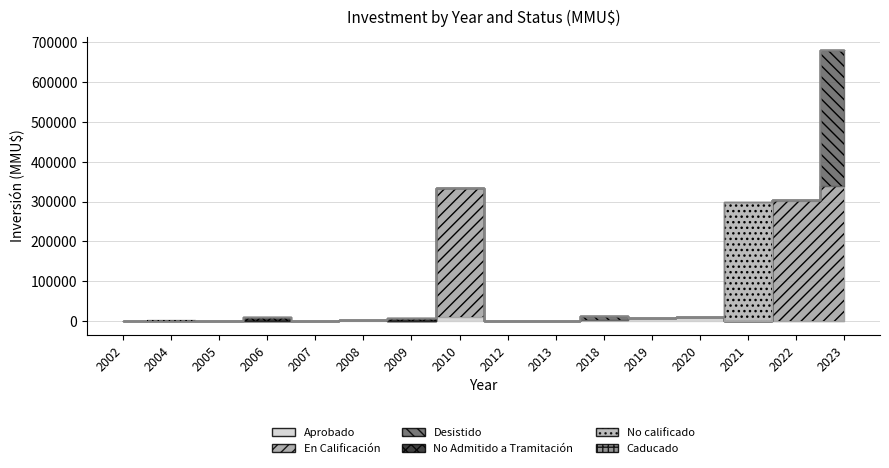

What is the difference between the second highest and minimum values in the Desistido series?

9903